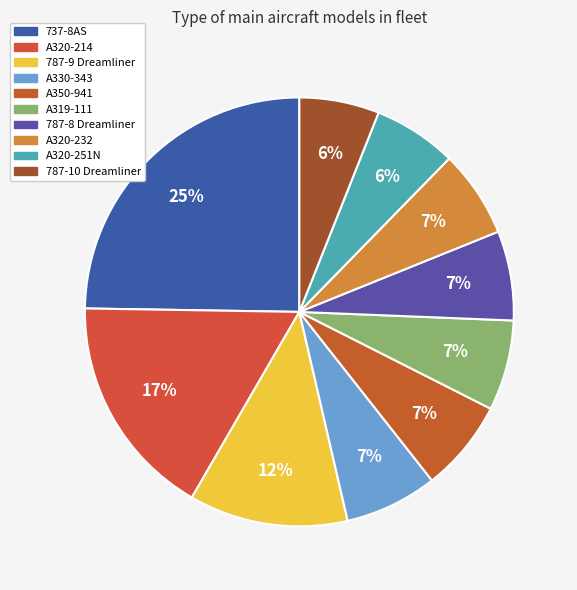

What is the total percentage of A330-343 and A320-214?

23.9%